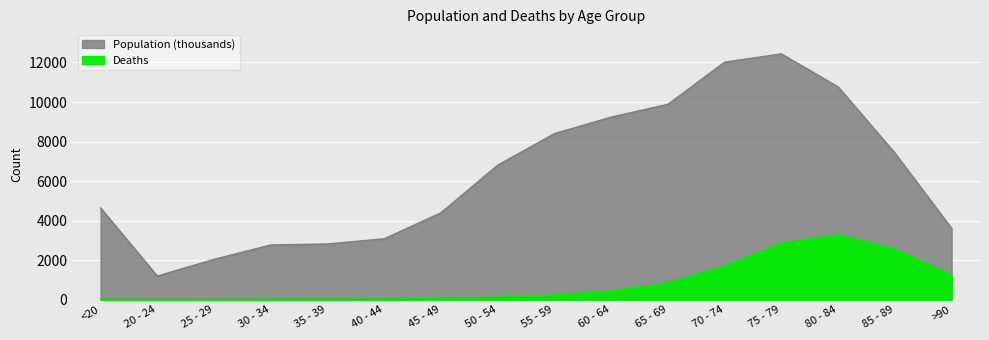

What is the difference between the second highest and minimum values in the Deaths series?

2845